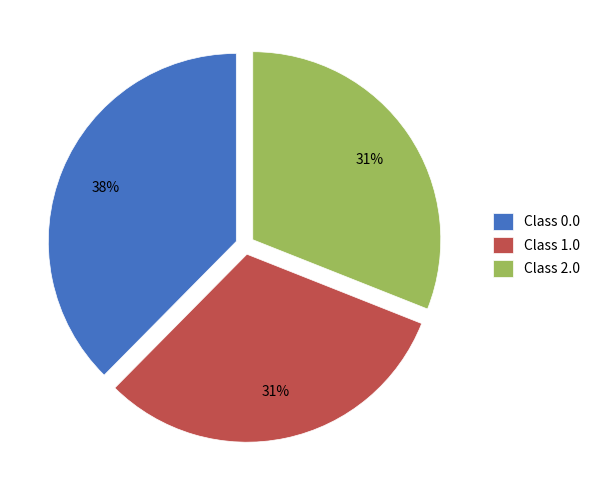

To the nearest percent, what percentage of the pie is Class 2.0?

31%